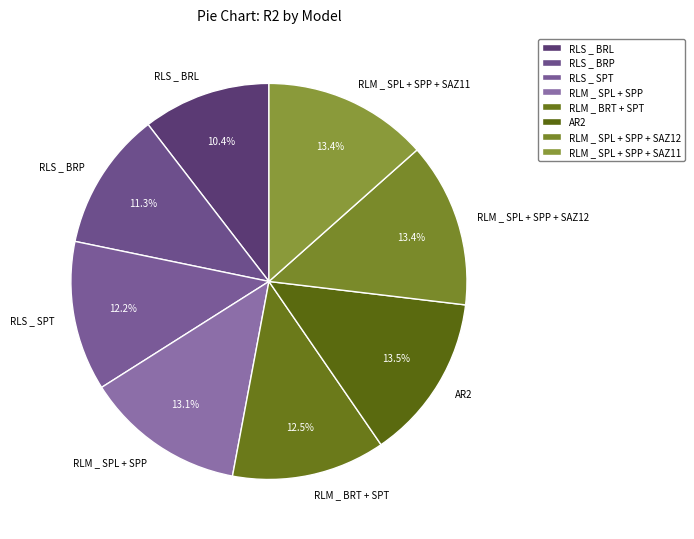

To the nearest percent, what percentage of the pie is RLS _ BRL?

10%